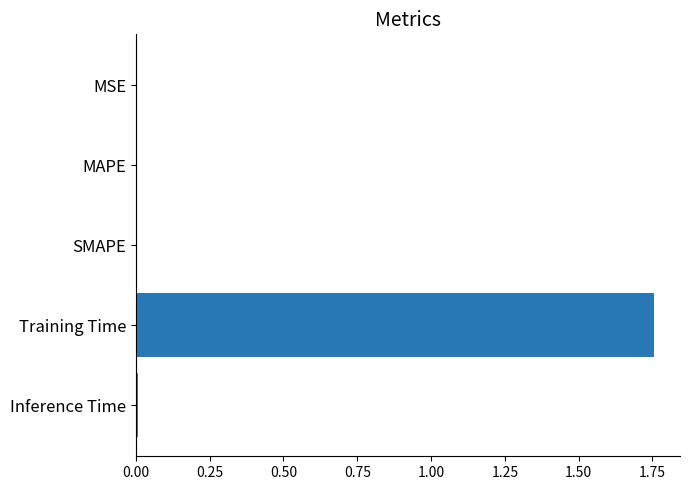

Does the chart contain stacked bars?

No